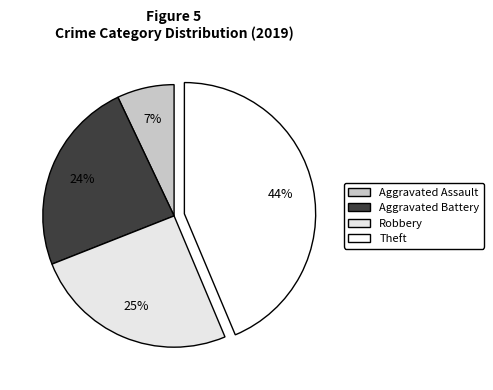

Does any single category account for the majority?

No